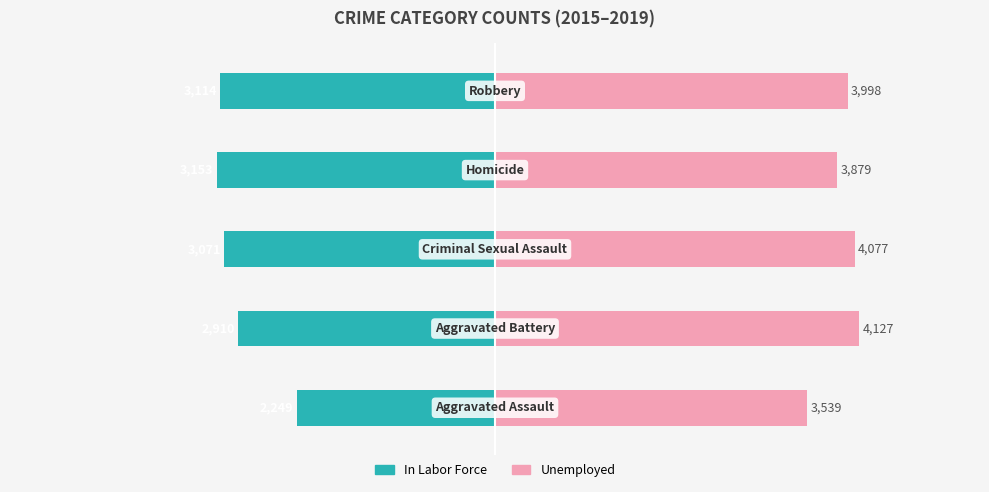

Rank the series by their maximum value, from highest to lowest.

Unemployed, In Labor Force